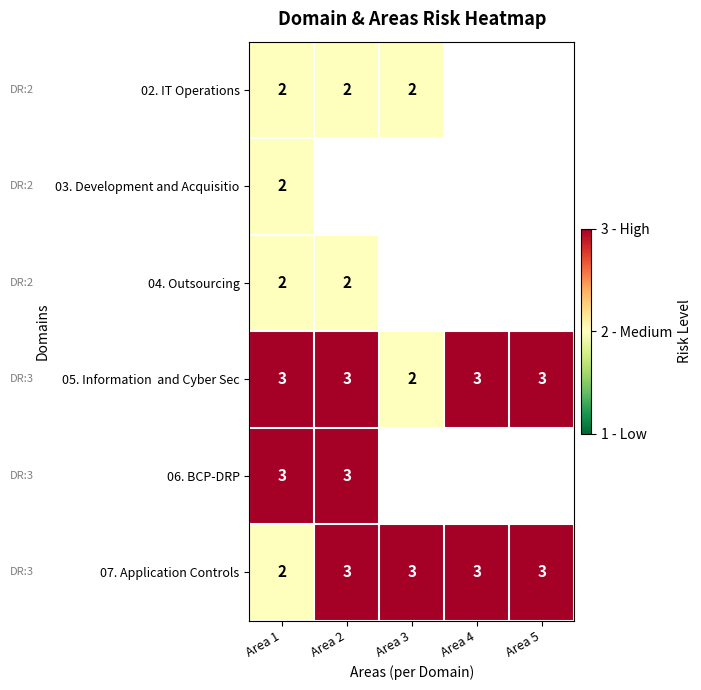

Count the number of categories in the chart.

5